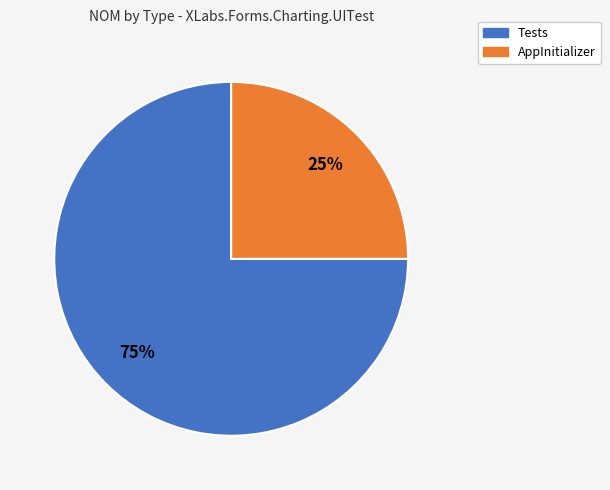

Combined, do Tests and AppInitializer account for over 50%?

Yes